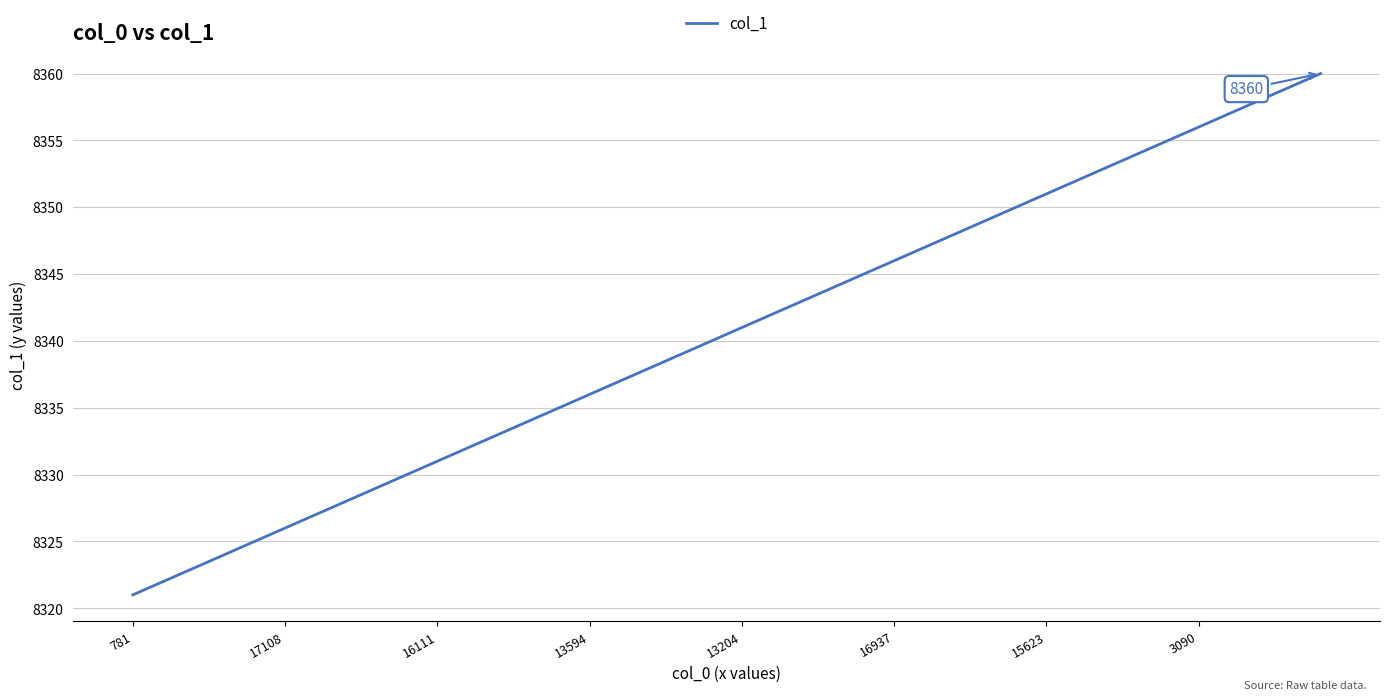

What is the minimum value shown in the chart?

8321